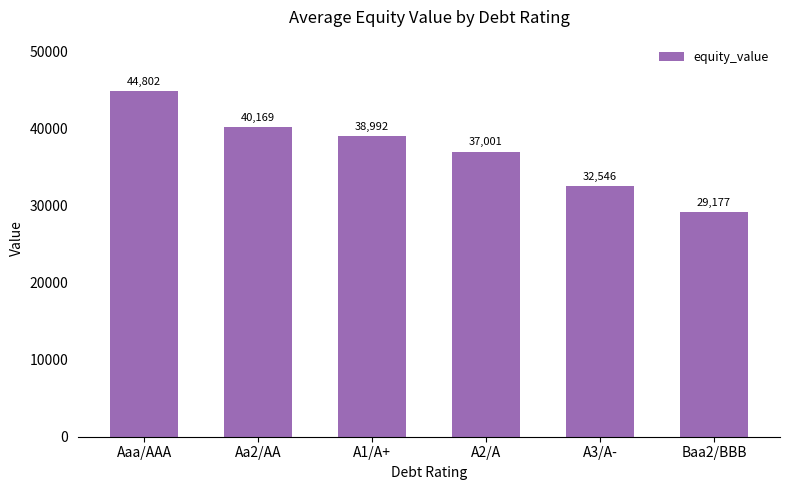

List the labels in order of value, largest first.

Aaa/AAA, Aa2/AA, A1/A+, A2/A, A3/A-, Baa2/BBB